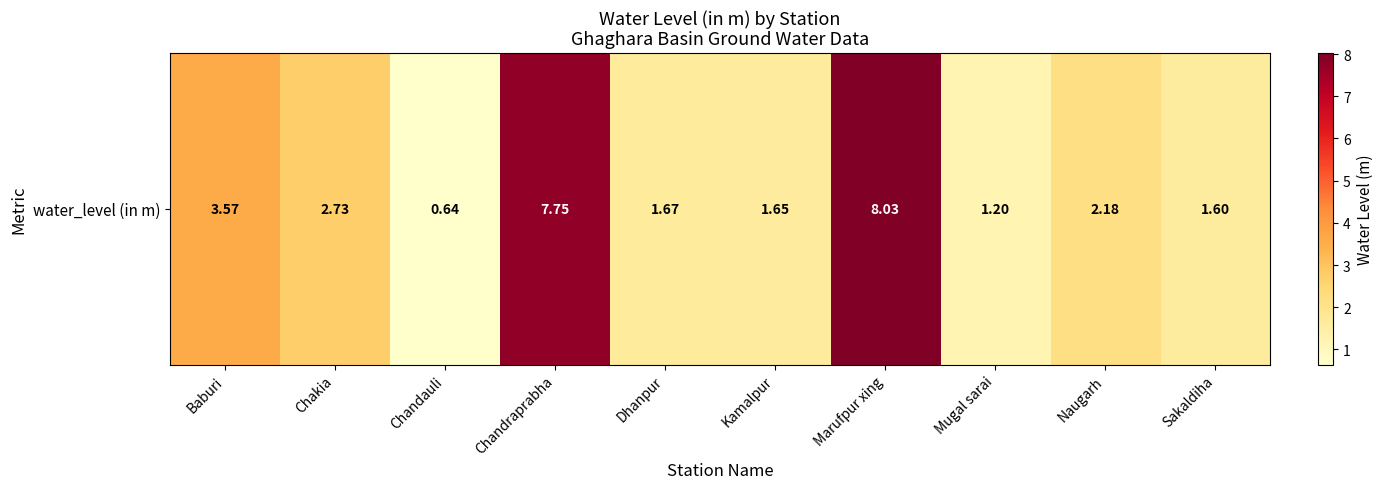

How many data points does each series have?

10